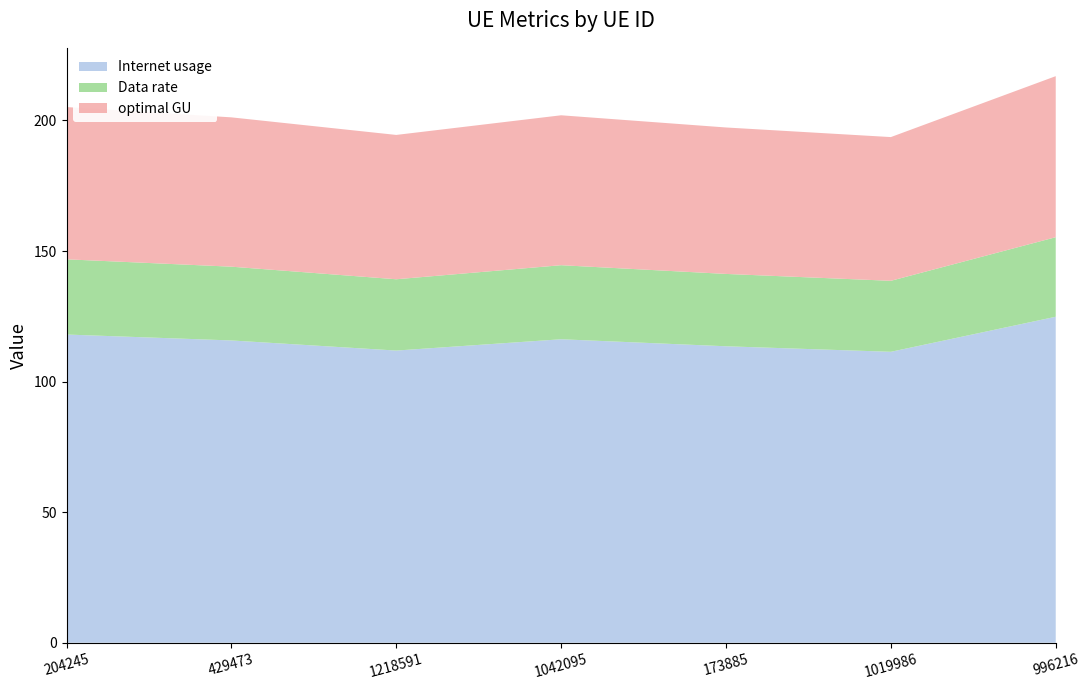

Reading right to left, extract all data points from this chart.

Internet usage: 124.8	111.4	113.5	116.2	111.9	115.8	118.0
Data rate: 30.5	27.2	27.7	28.4	27.3	28.3	28.8
optimal GU: 61.7	55.0	56.1	57.4	55.3	57.2	58.3